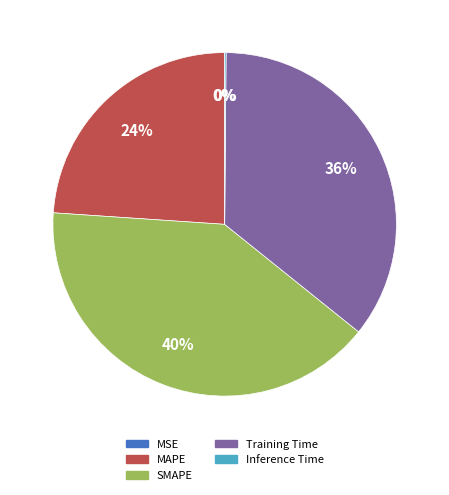

To the nearest percent, what is the combined percentage of MAPE and Training Time?

60%